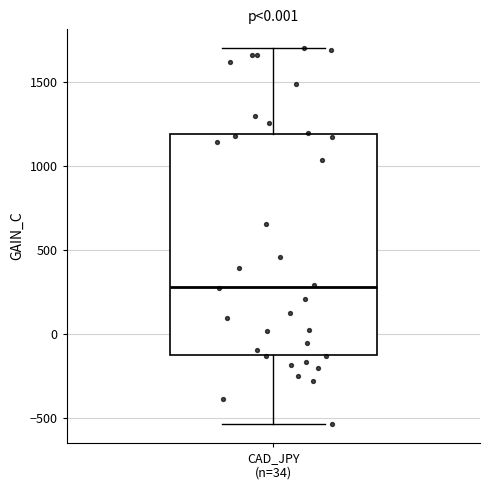

Read this box plot against the y-axis: the position of the median line, the range covered by the box, and the ends of both whiskers. The values are not printed on the chart, so give them approximately, as read against the axis.

median 300, box -100 to 1200, whiskers -550 to 1700